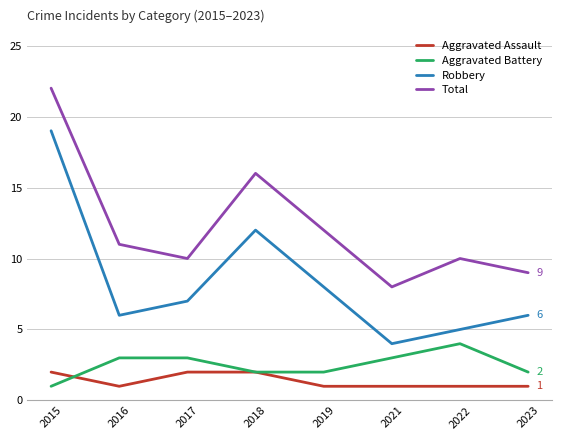

True or false: Robbery and Total intersect in this chart.

False